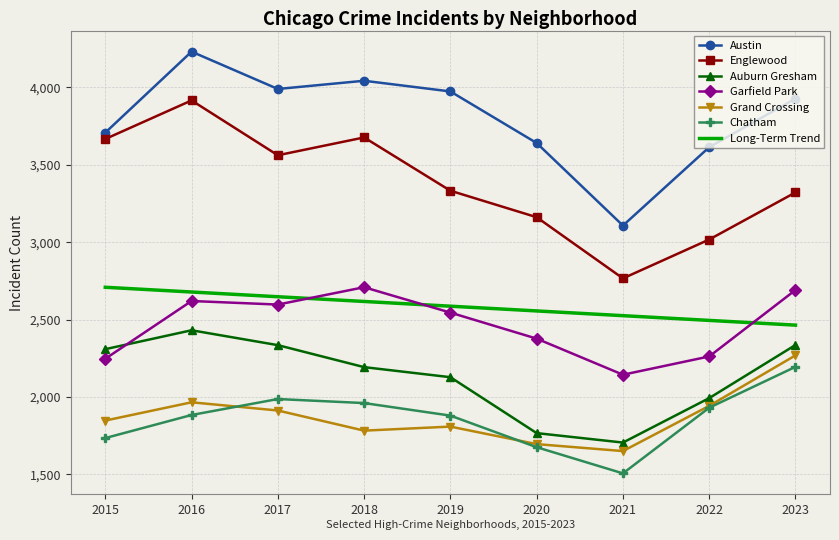

What is the spread (max minus min) of values at 2023?

1732.0